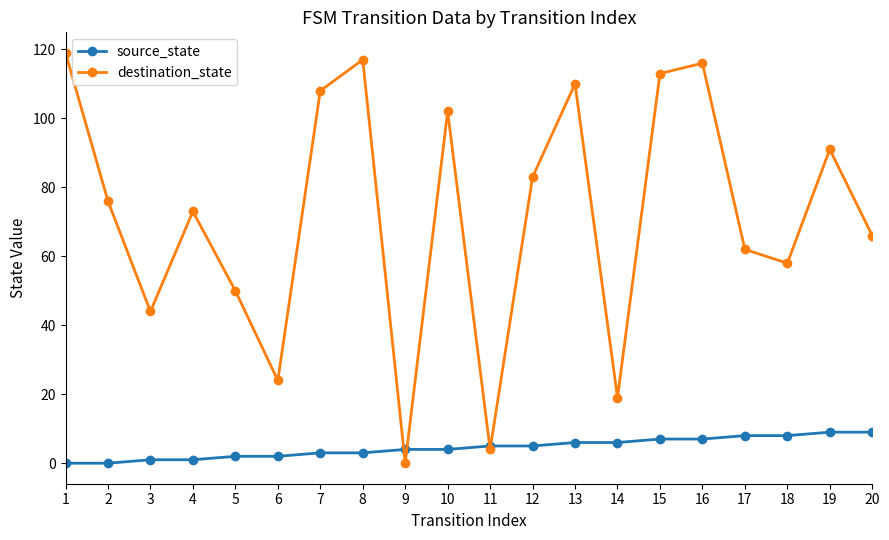

At 15, list the series in order from largest to smallest.

destination_state, source_state